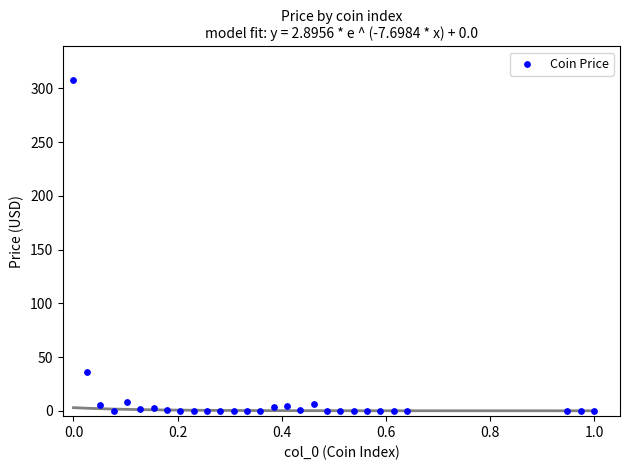

What is the range of Y values (max minus min)?

308.3